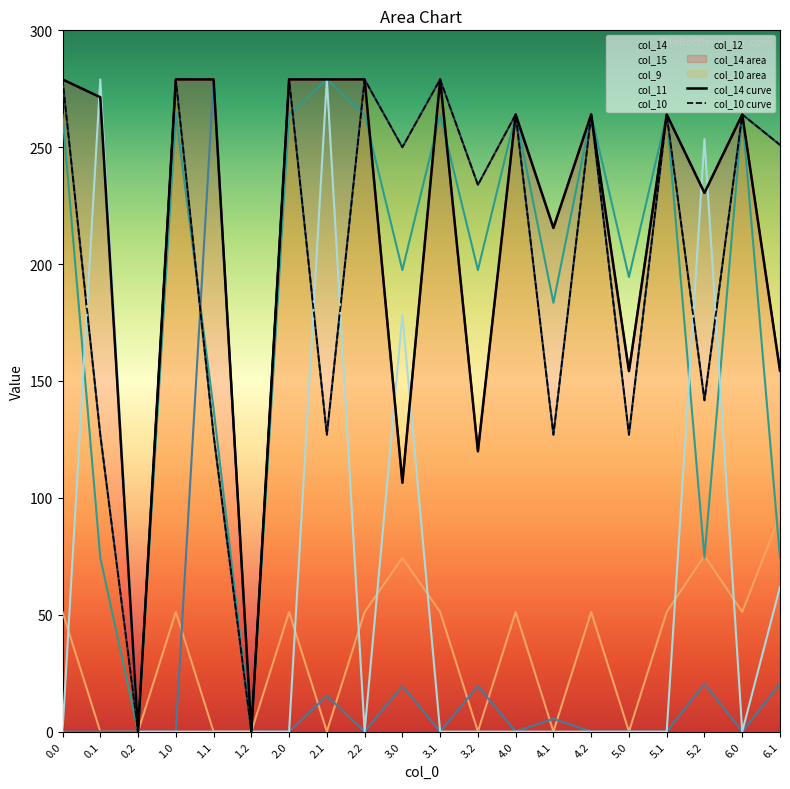

The value of col_9 at 1.2 is 135.4. True or false?

False